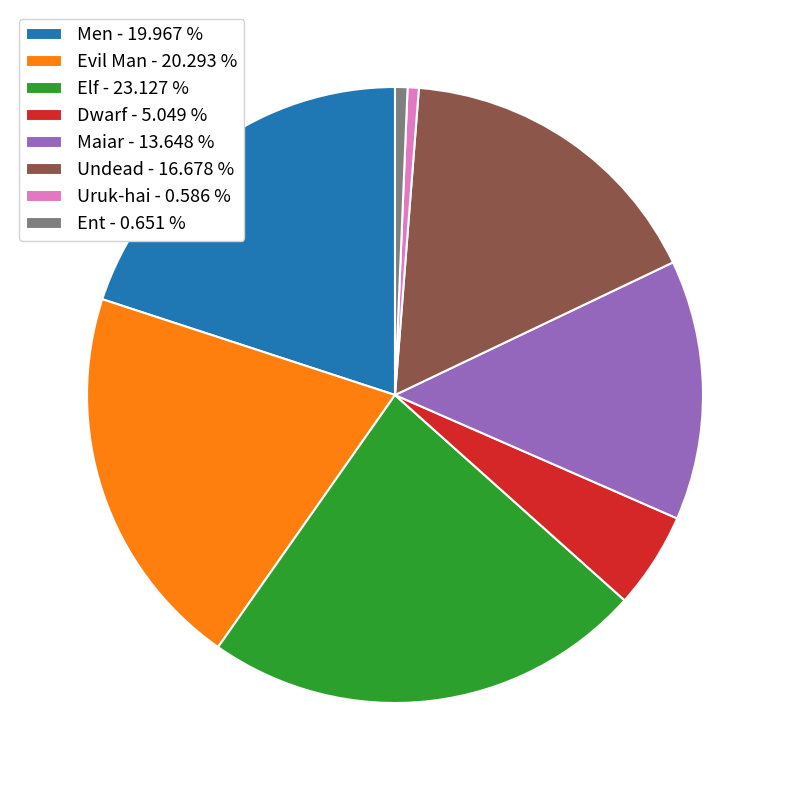

Approximately how many times larger is the value at Evil Man - 20.293 % compared to Maiar - 13.648 %?

1.5